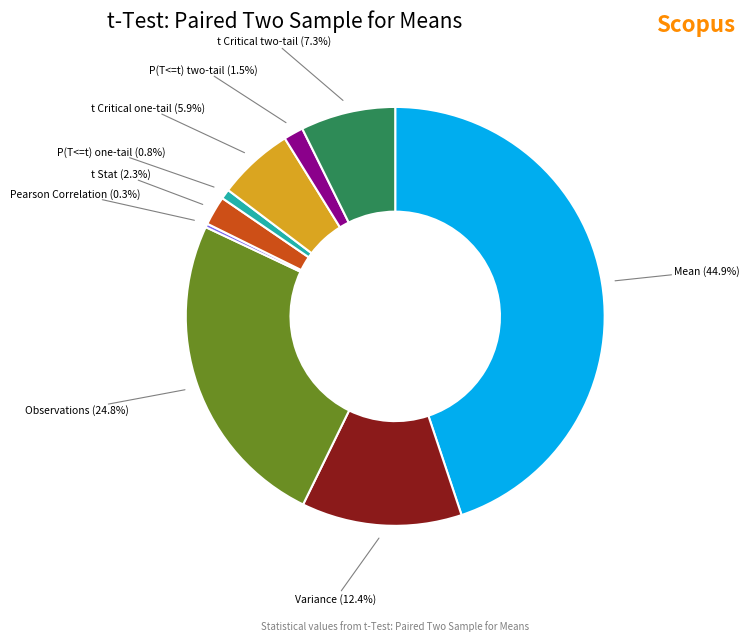

Does any single category account for the majority?

No